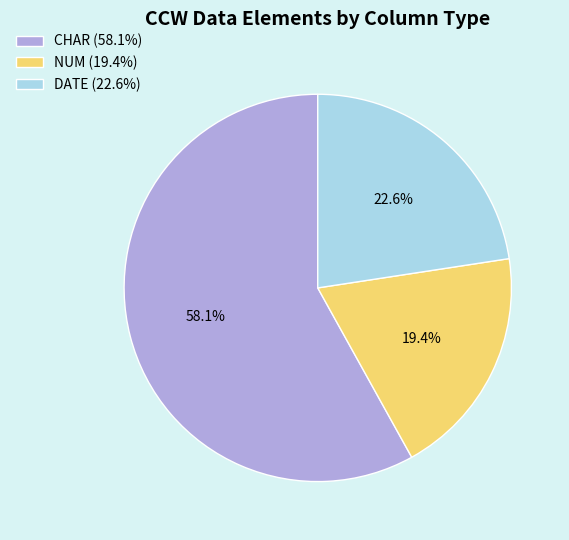

What is the smallest slice in the pie chart?

NUM (19.4%)